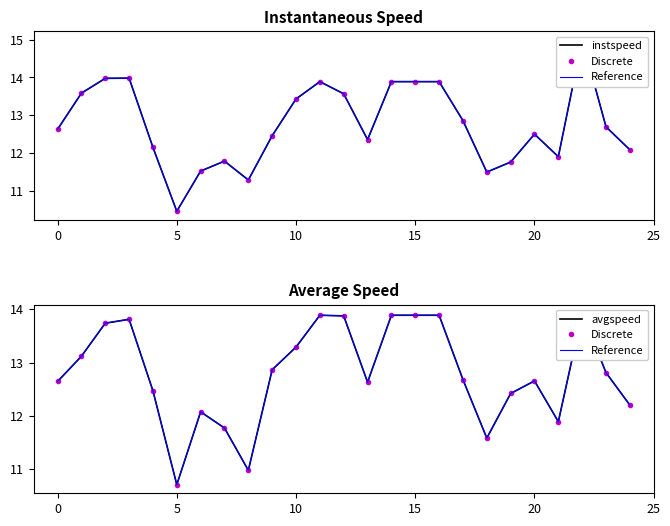

After their last crossing, which series has the higher values: Discrete or instspeed?

Discrete